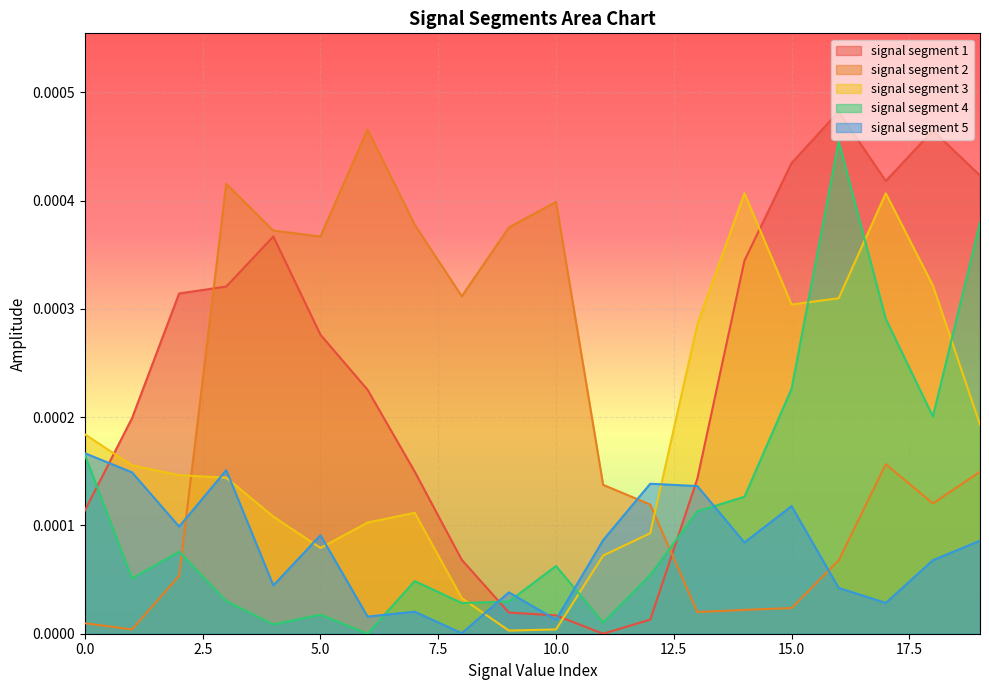

In signal segment 3, how many points are higher than both neighbors (excluding endpoints)?

3